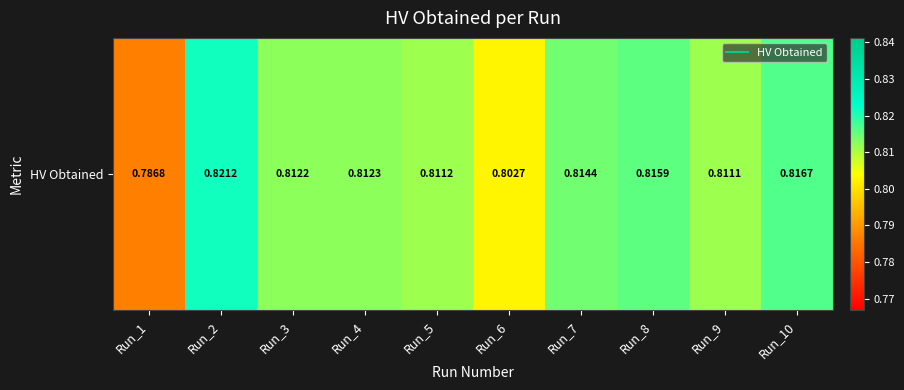

Read the value at Run_3.

0.8